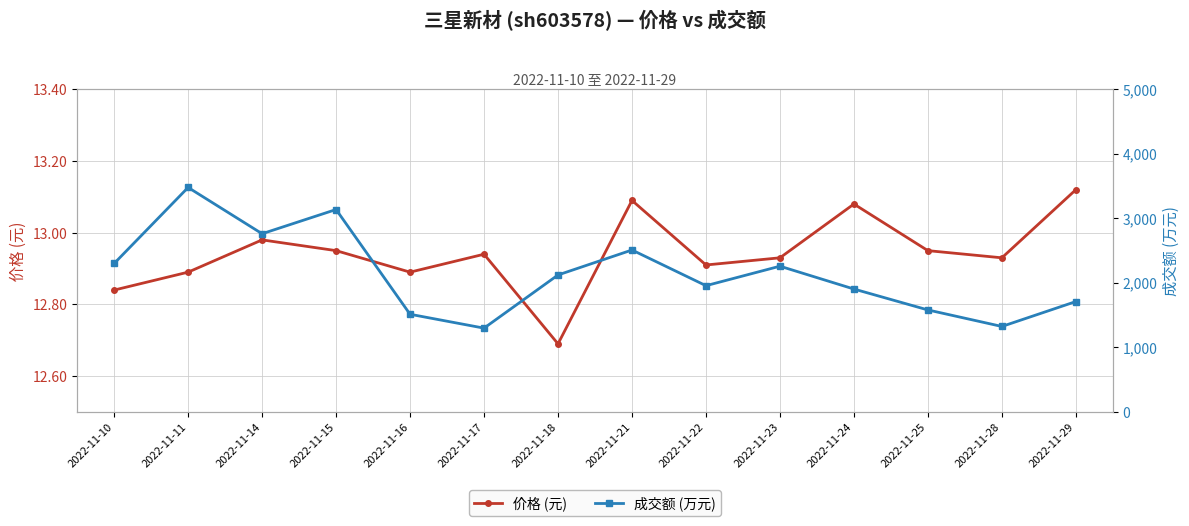

At how many categories does at least one series exceed 3139?

1